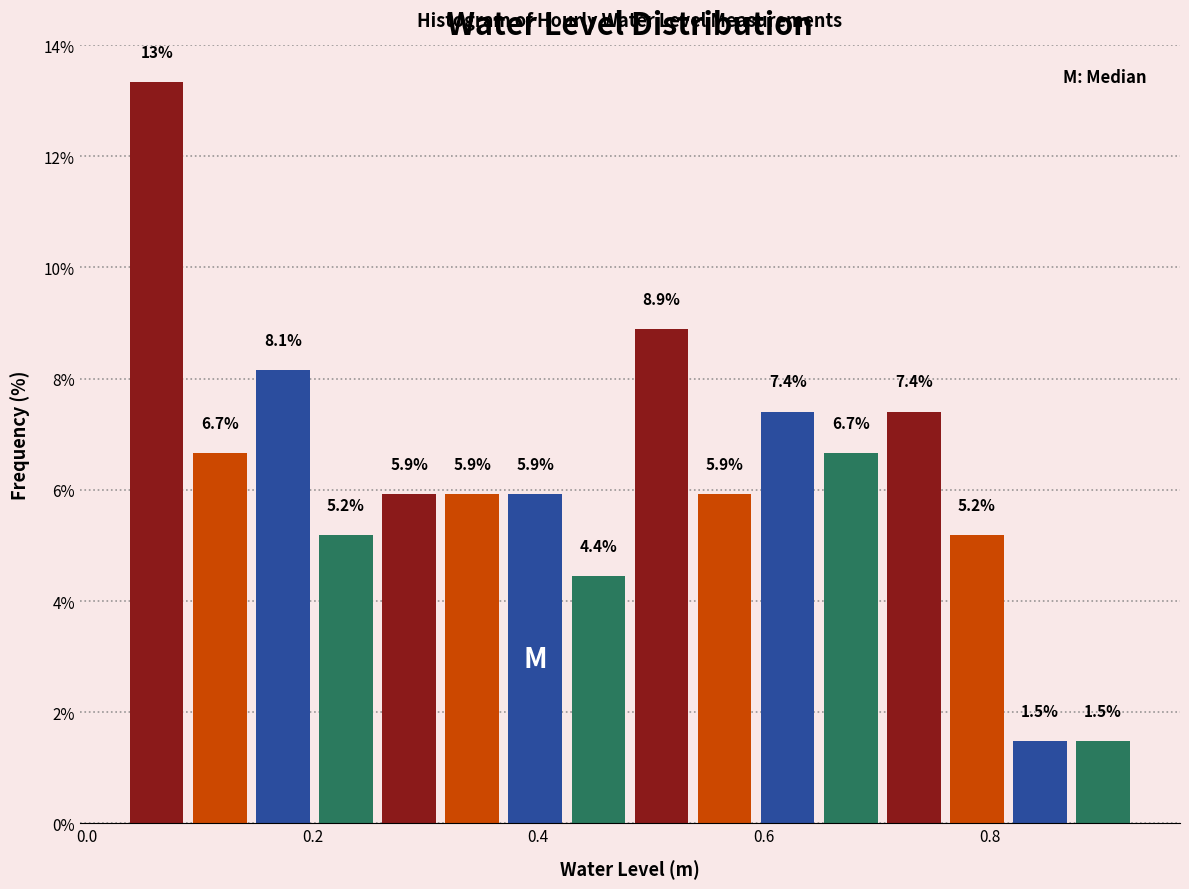

Read against the x-axis, roughly where is the centre of the tallest bar?

0.06